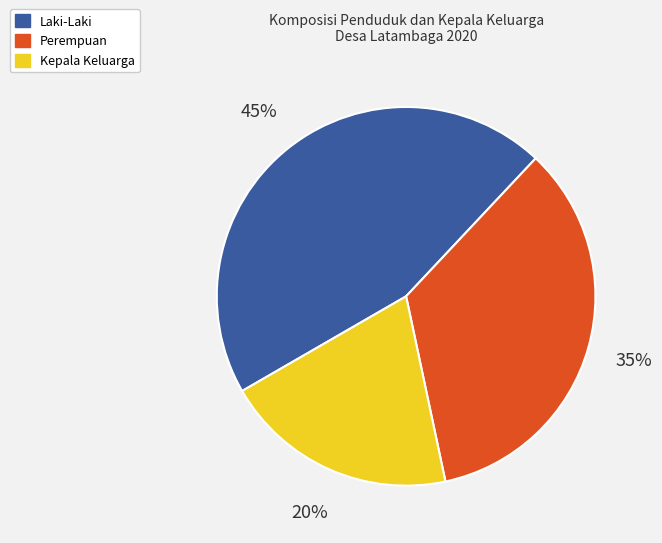

Rank the categories by value from lowest to highest.

Kepala Keluarga, Perempuan, Laki-Laki